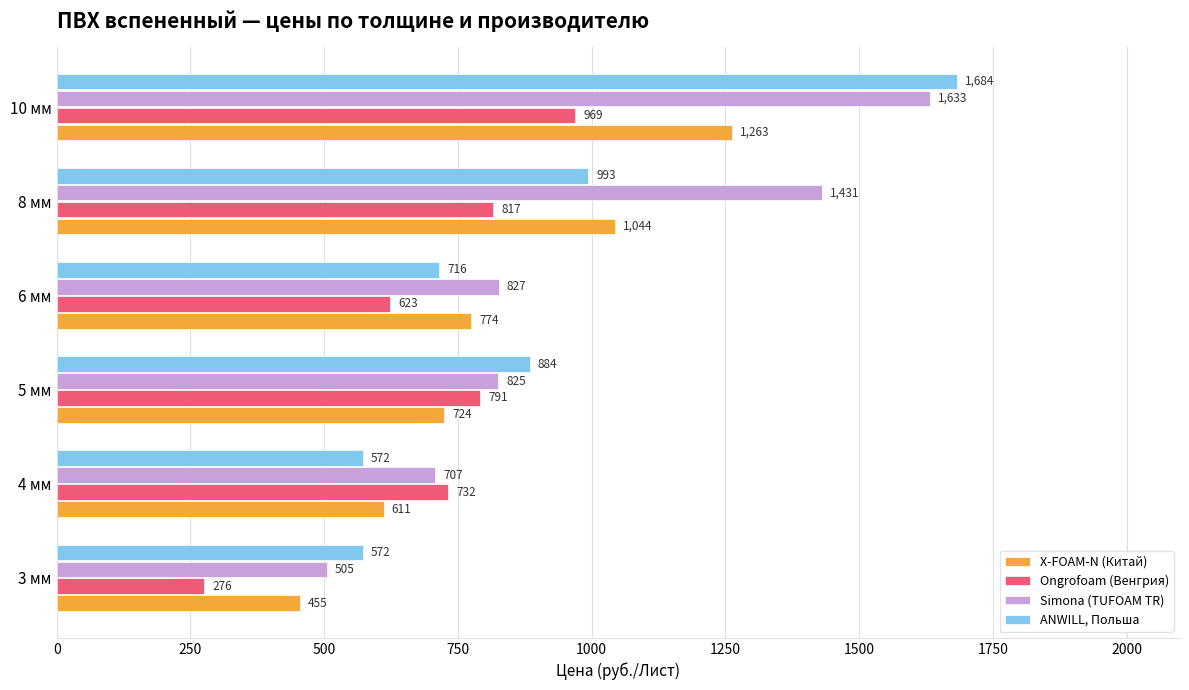

Which series has the widest spread of values?

Simona (TUFOAM TR)